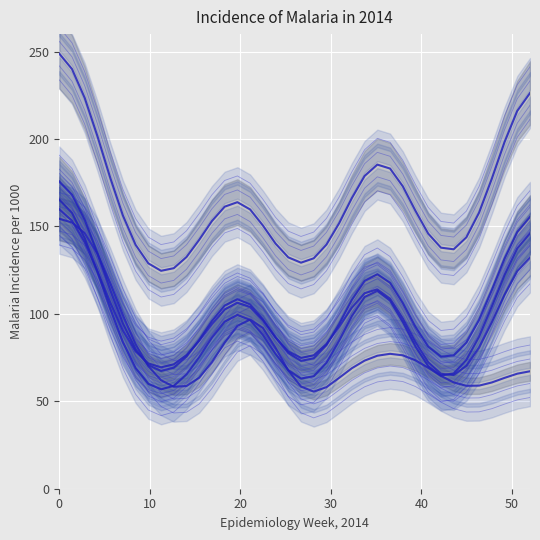

At how many categories does at least one series exceed 233?

2